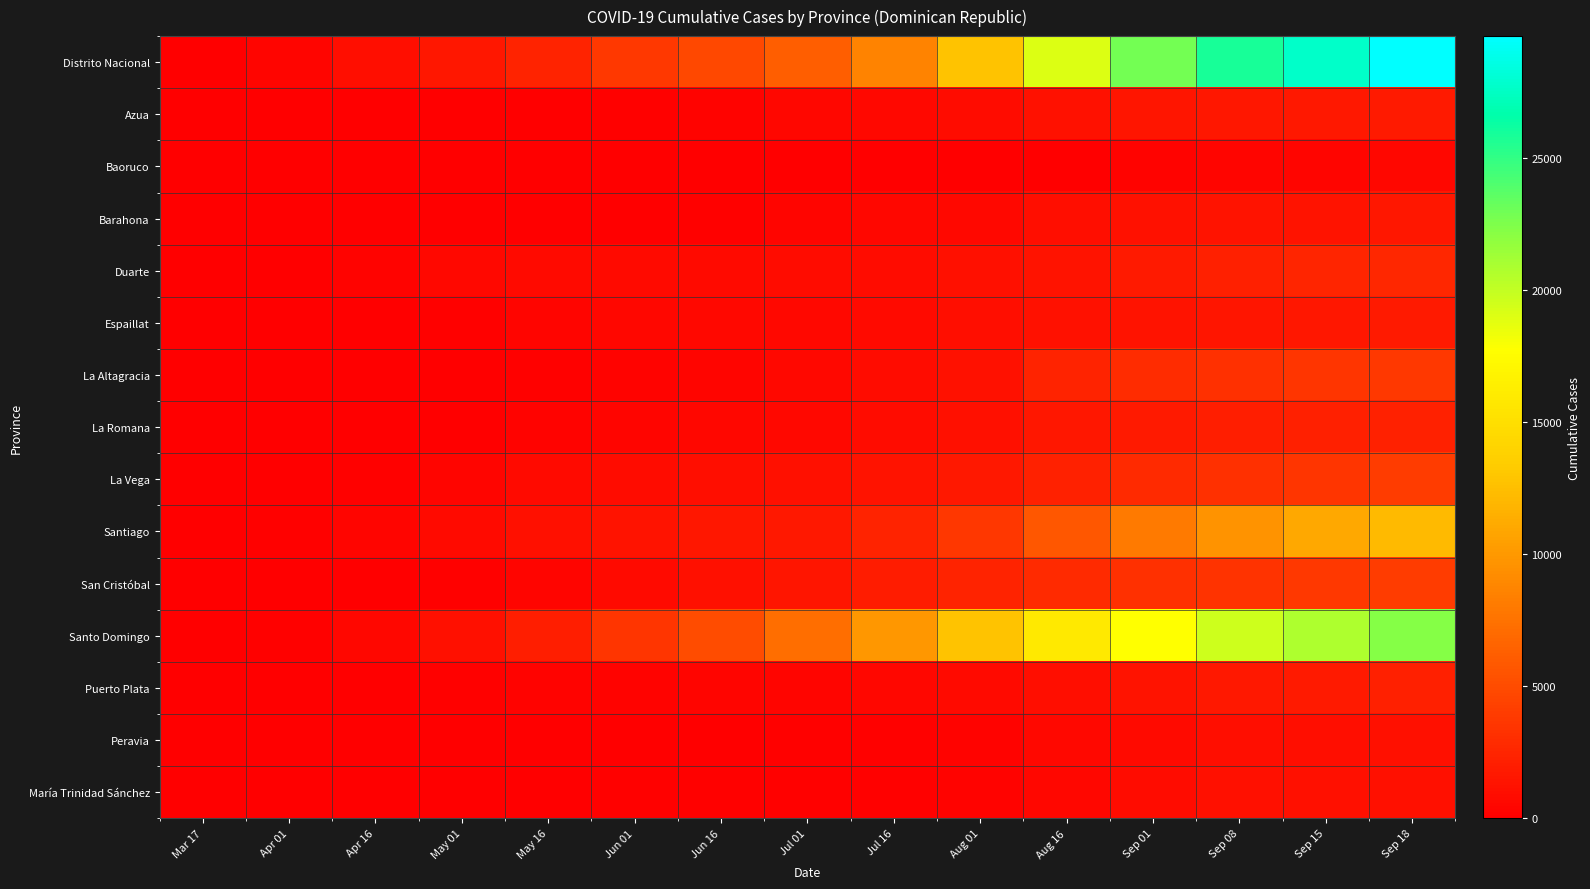

Rank the series at Apr 16 from lowest to highest value.

Baoruco, Azua, Barahona, Peravia, María Trinidad Sánchez, La Romana, San Cristóbal, La Altagracia, Espaillat, Puerto Plata, La Vega, Duarte, Santiago, Santo Domingo, Distrito Nacional